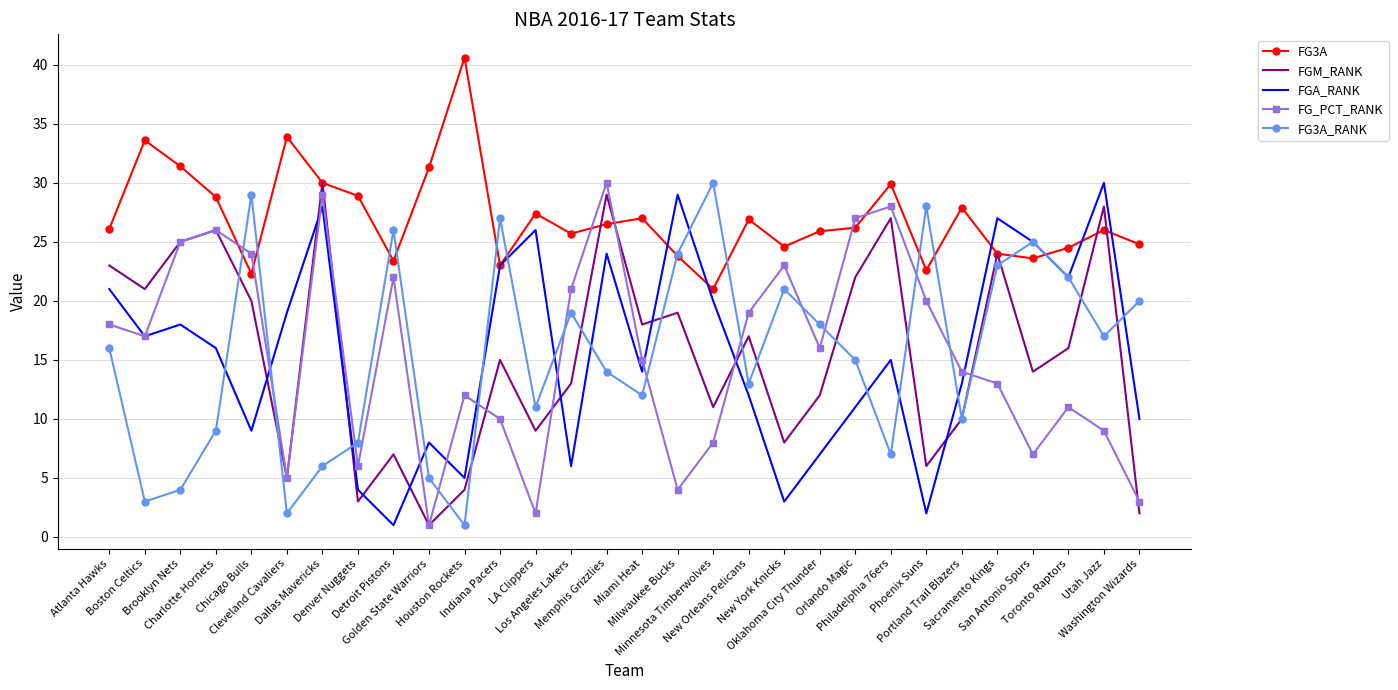

What is the spread (max minus min) of values at Detroit Pistons?

25.0